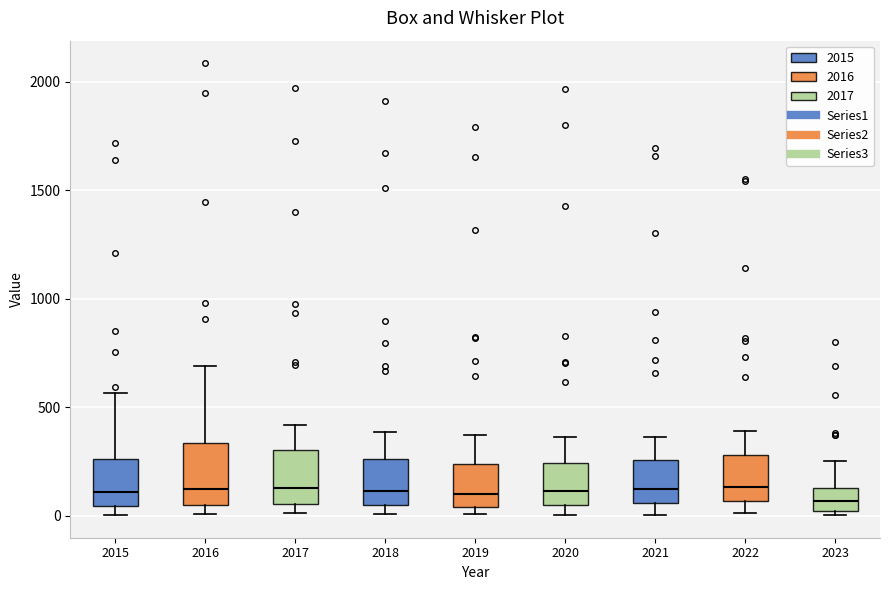

Reading left to right, transcribe this box plot: for each box, give where its median line is, the range the box spans, and where its two whiskers end, as read against the y-axis. The values are not printed on the chart, so give them approximately, as read against the axis.

2015: median 100, box 50 to 250, whiskers 0 to 550
2016: median 150, box 50 to 350, whiskers 0 to 700
2017: median 150, box 50 to 300, whiskers 0 to 400
2018: median 100, box 50 to 250, whiskers 0 to 400
2019: median 100, box 50 to 250, whiskers 0 to 400
2020: median 100, box 50 to 250, whiskers 0 to 350
2021: median 100, box 50 to 250, whiskers 0 to 350
2022: median 150, box 50 to 300, whiskers 0 to 400
2023: median 50, box 0 to 150, whiskers 0 (just below the box's lower edge) to 250